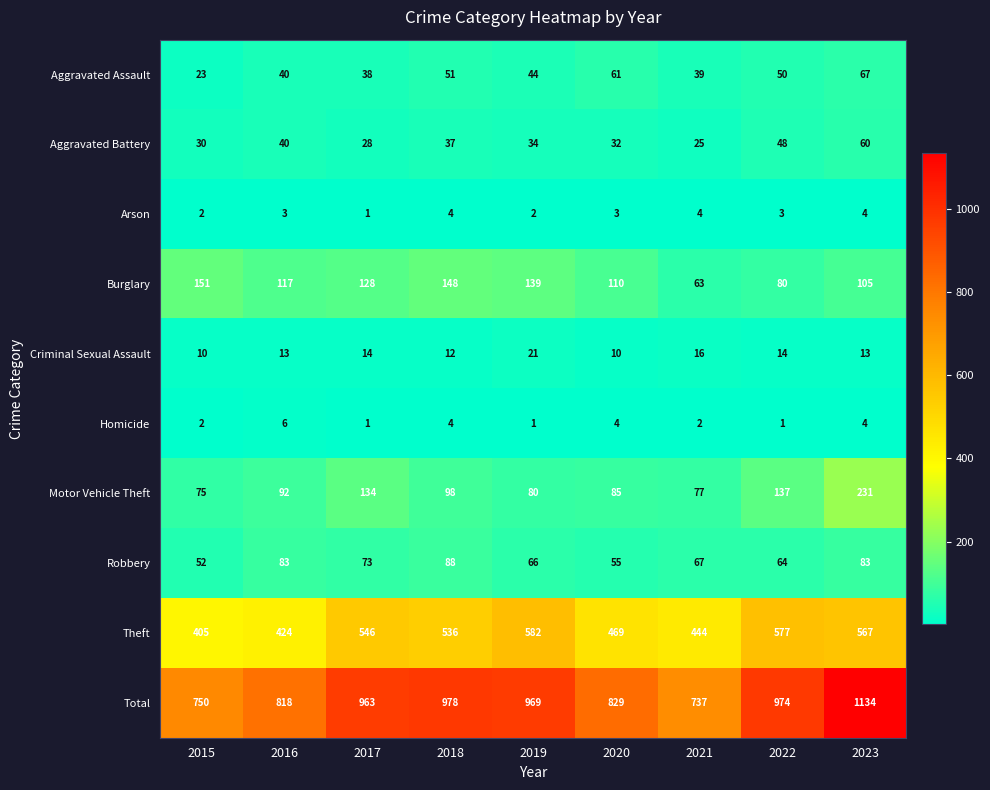

How many values in the Aggravated Battery series are below 34?

4